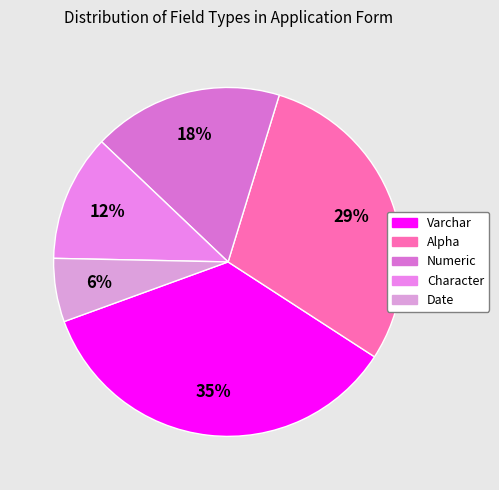

Which category has the smallest portion of the pie?

Date